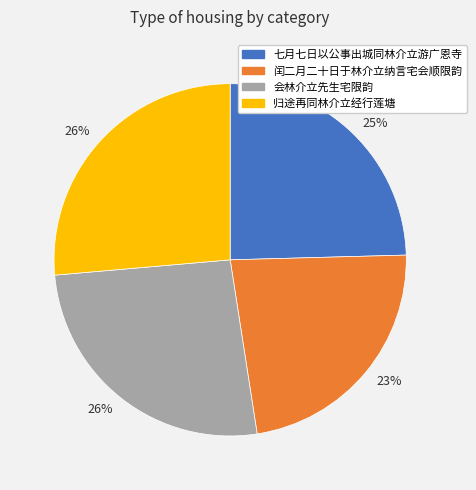

Is there a majority slice in this chart?

No